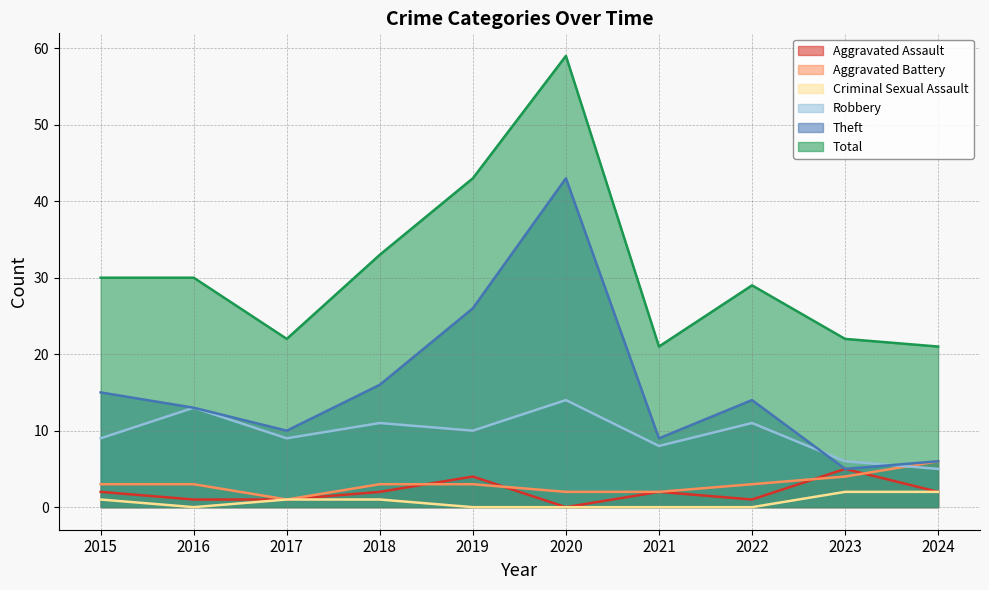

True or false: Theft and Criminal Sexual Assault cross at least once.

False